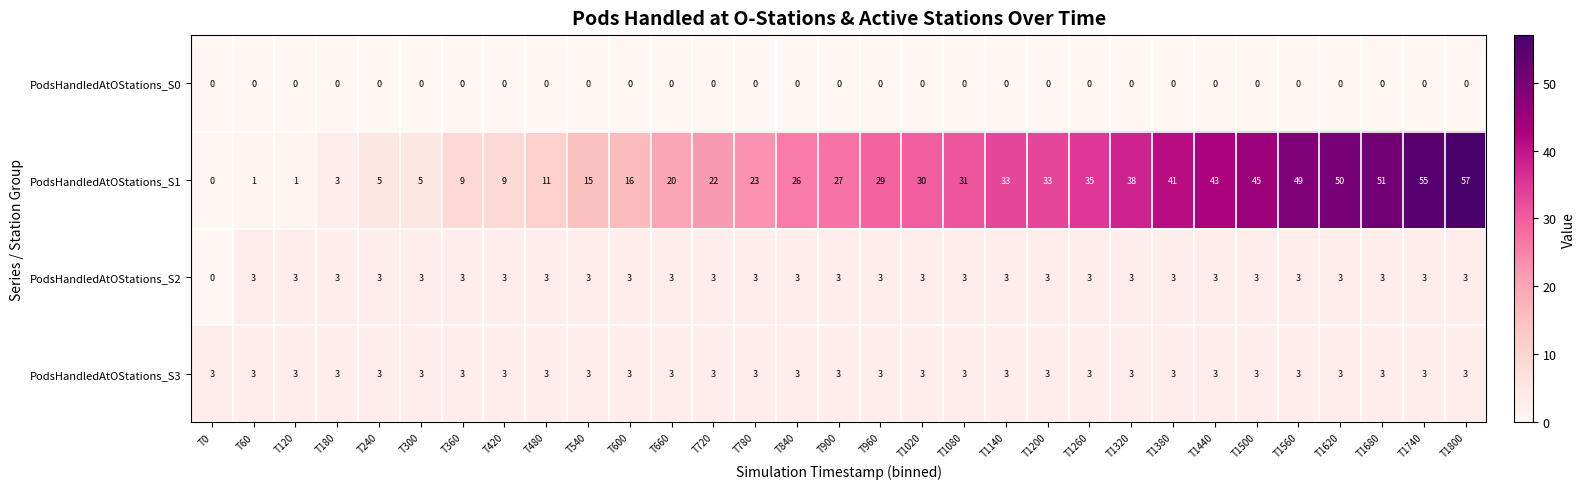

What is the spread (max minus min) of values at T900?

27